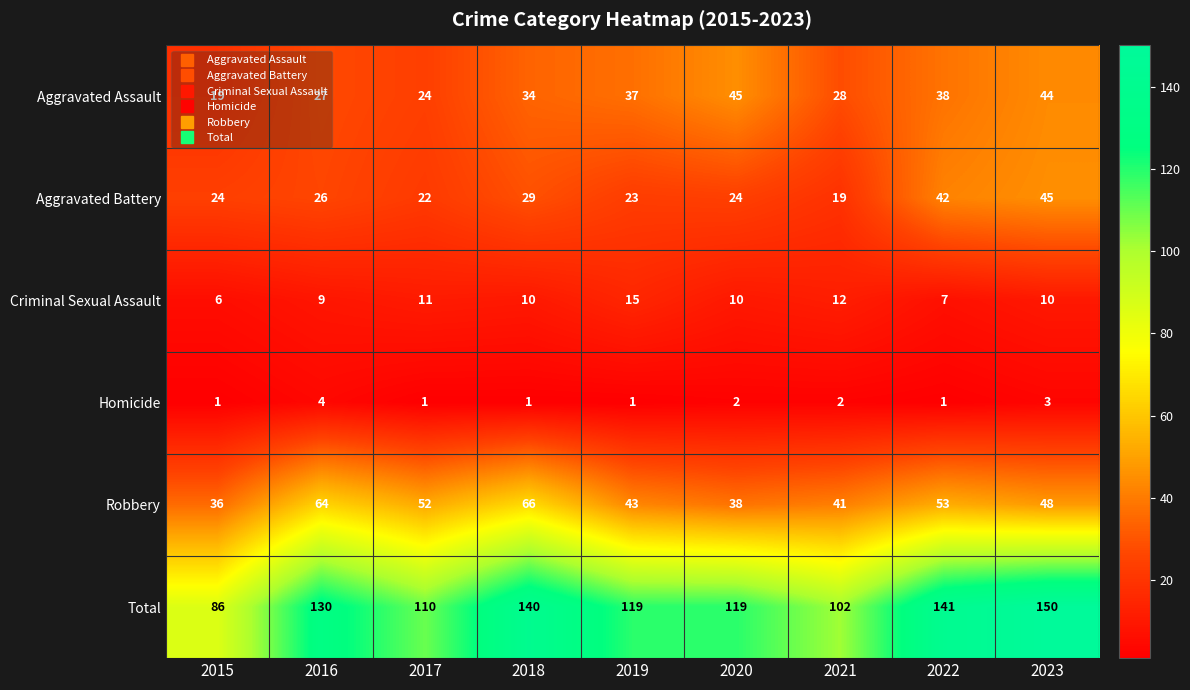

At which category is the sum across all series the highest?

2023